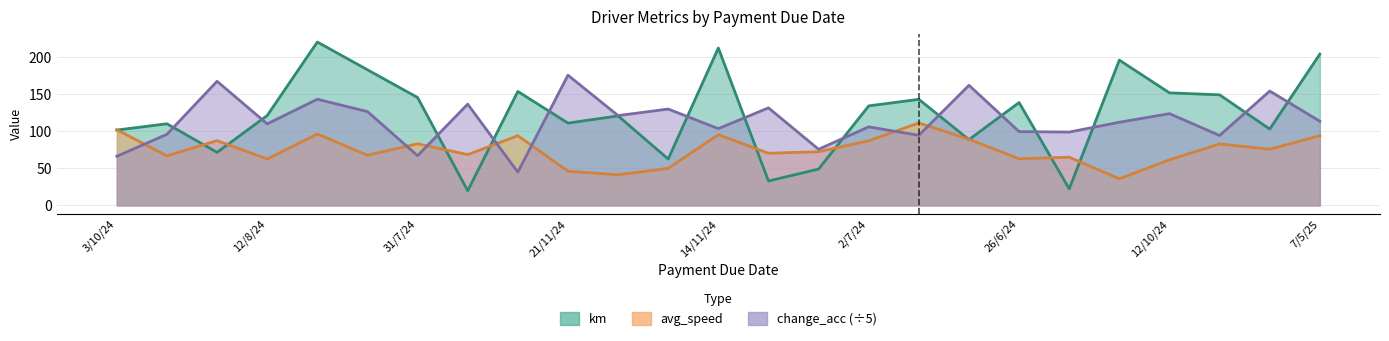

How many series are shown in this chart?

3